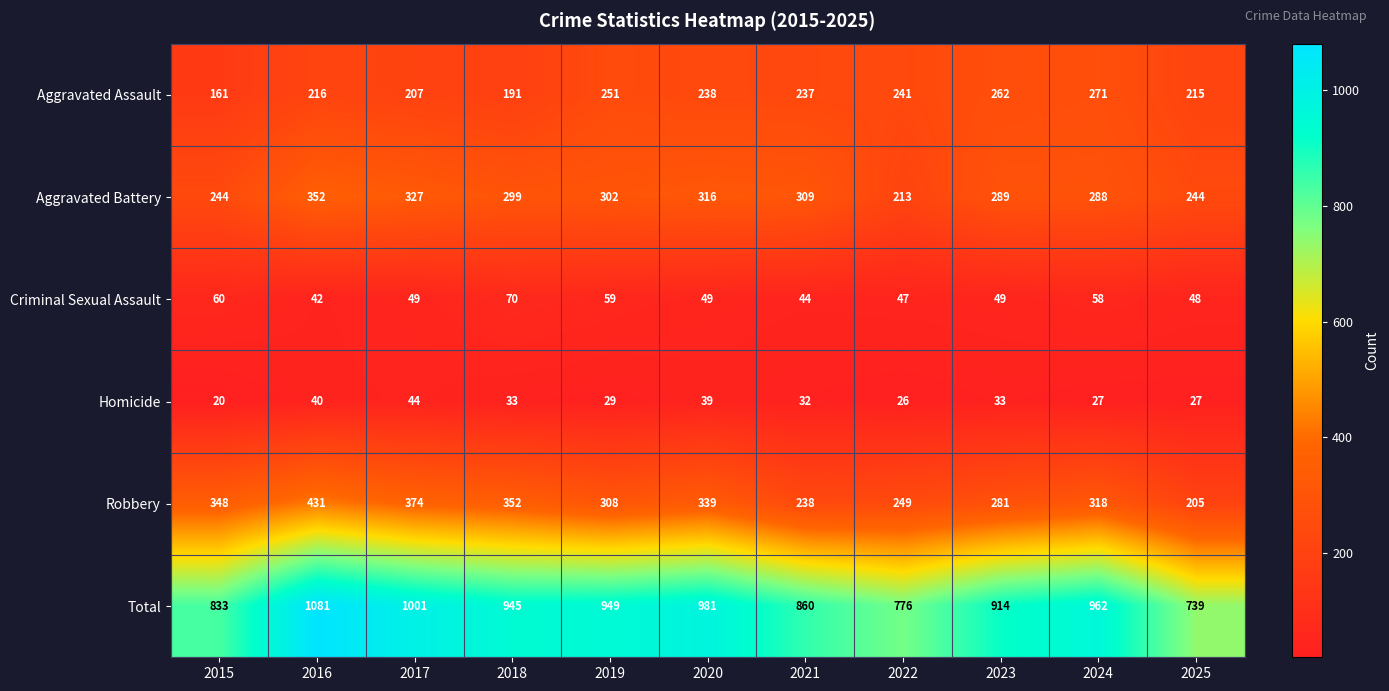

List the series in order of their peak value, highest first.

Total, Robbery, Aggravated Battery, Aggravated Assault, Criminal Sexual Assault, Homicide